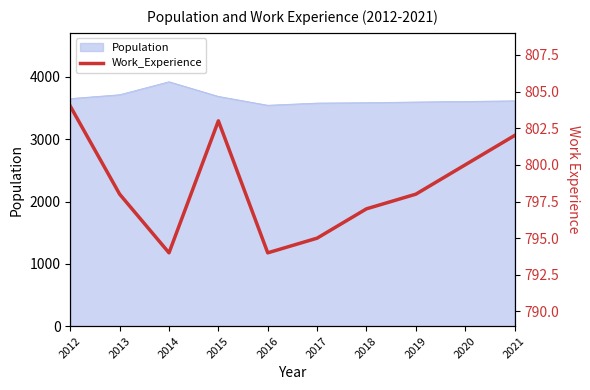

At which label does the data first exceed 798?

2012